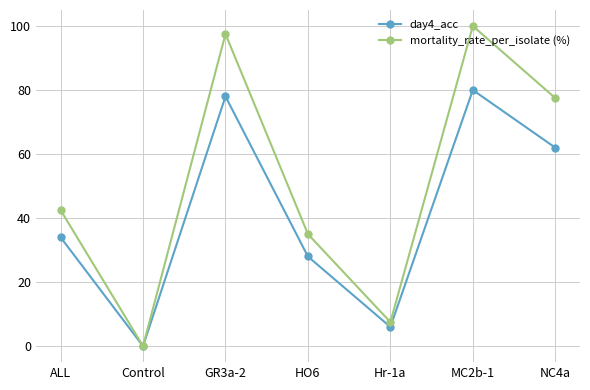

Reading left to right, list all the values displayed in this chart.

day4_acc: ALL=34.0	Control=0.0	GR3a-2=78.0	HO6=28.0	Hr-1a=6.0	MC2b-1=80.0	NC4a=62.0
mortality_rate_per_isolate (%): ALL=42.5	Control=0.0	GR3a-2=97.5	HO6=35.0	Hr-1a=7.5	MC2b-1=100.0	NC4a=77.5